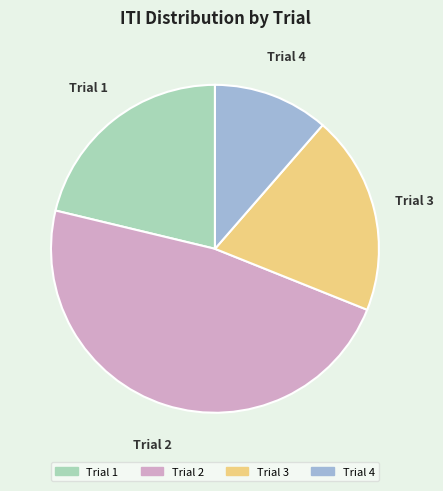

Is the sum of Trial 3 and Trial 2 greater than half?

Yes